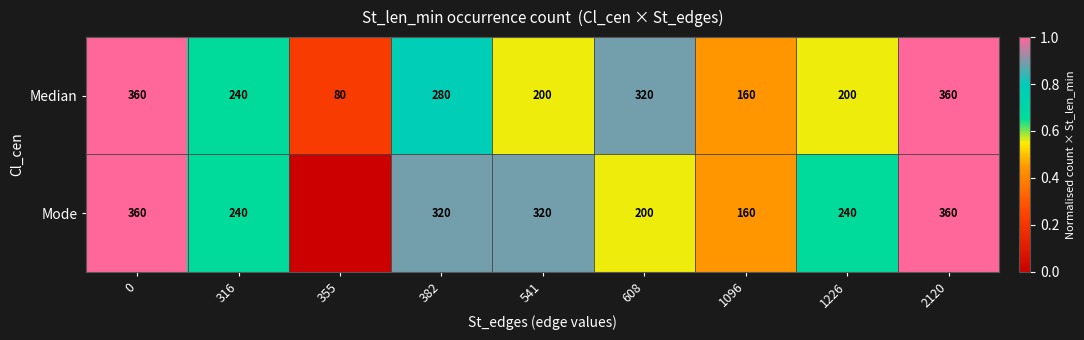

Reading left to right, extract all data points from this chart.

row_0: 1.0	0.7	0.2	0.8	0.6	0.9	0.4	0.6	1.0
row_1: 1.0	0.7	0.0	0.9	0.9	0.6	0.4	0.7	1.0